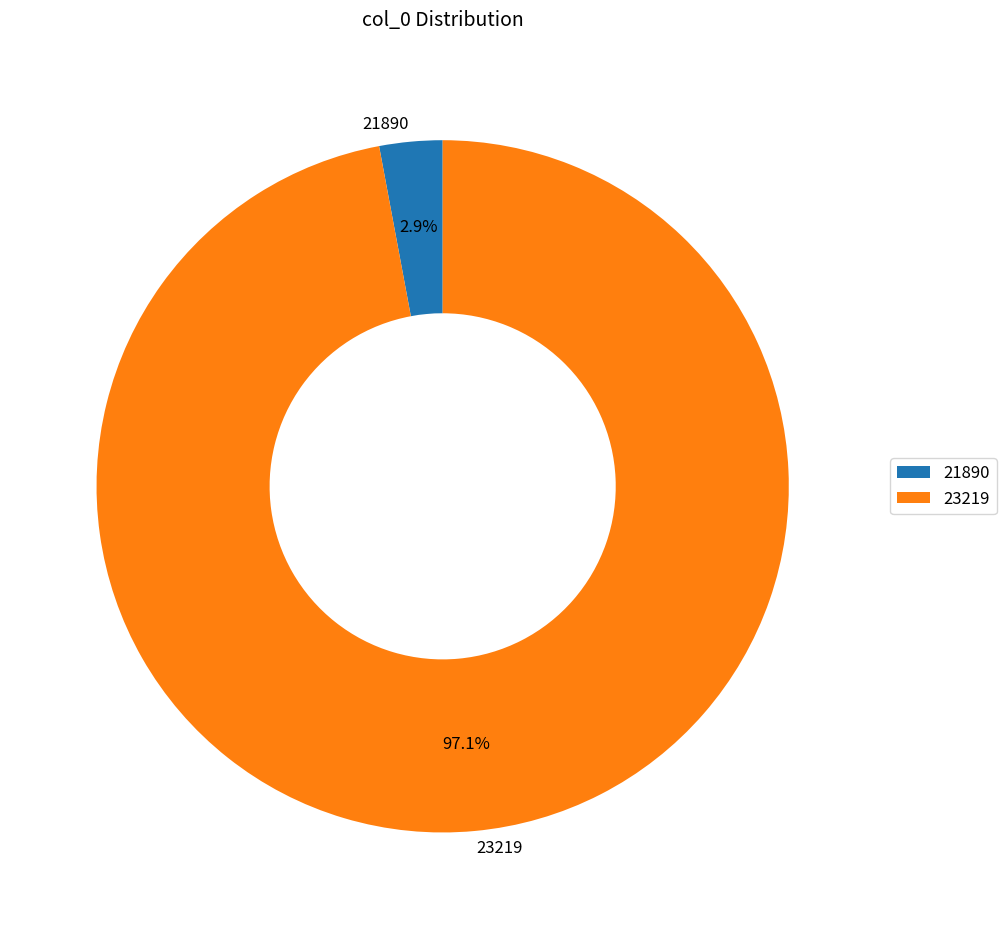

Between 23219 and 21890, which is larger?

23219